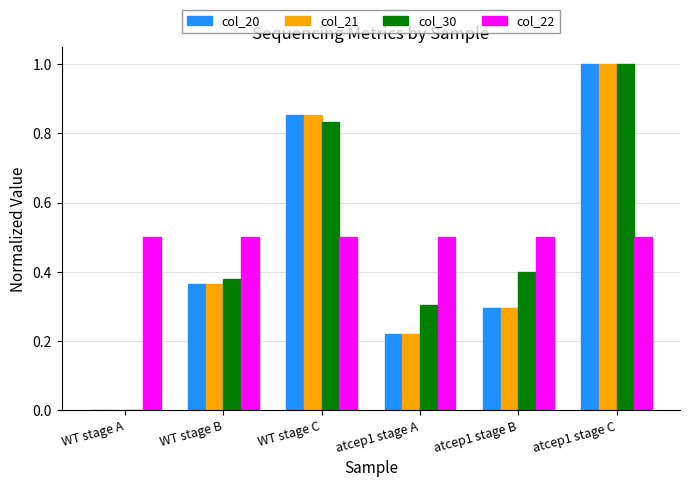

What is the total value across all series at atcep1 stage B?

1.5